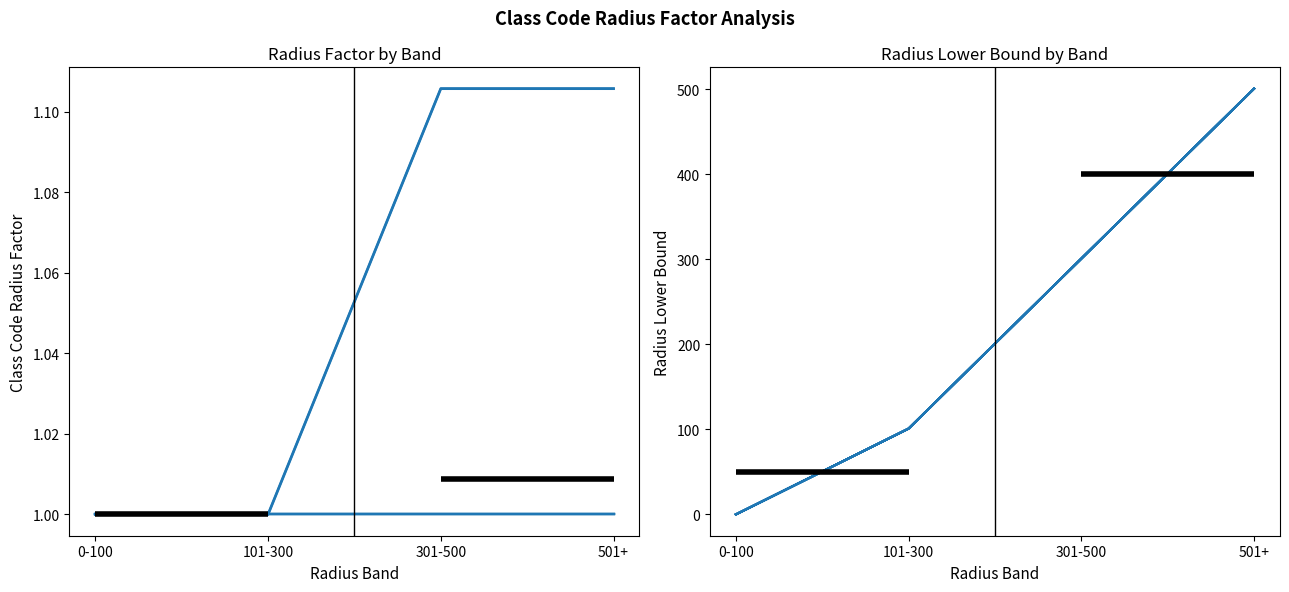

What is the value of the 3rd point from the left?

1.1